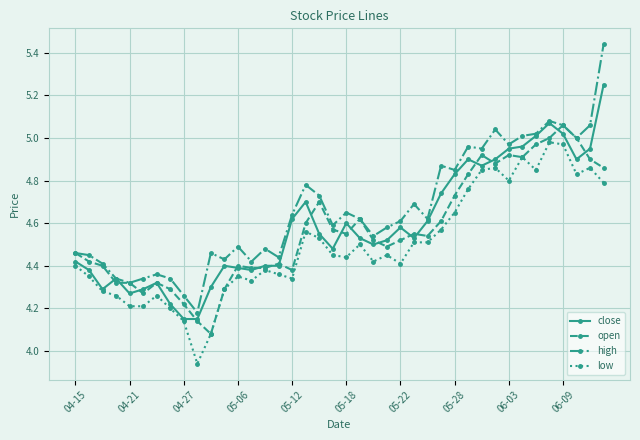

True or false: open has more than 1 points higher than both neighbors.

True